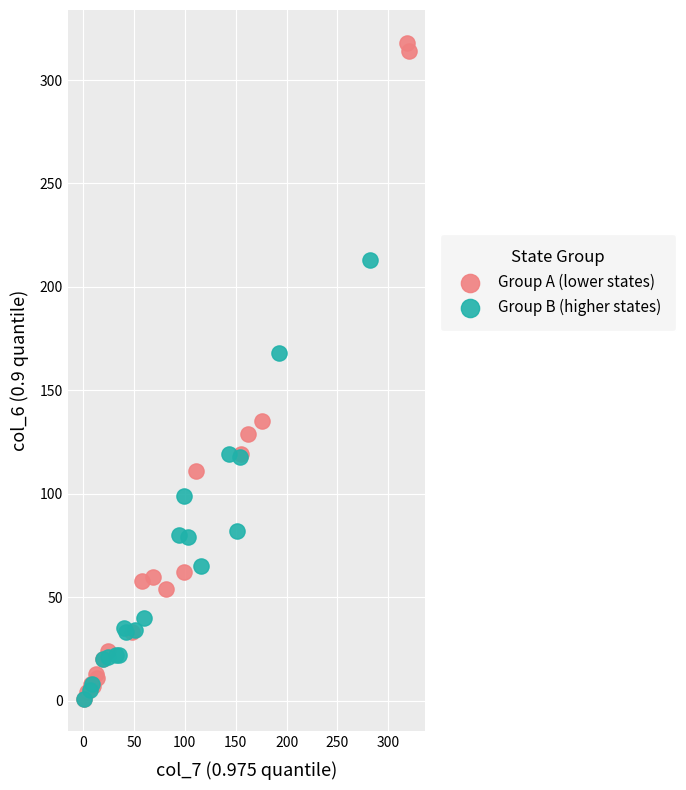

Which series reaches the maximum Y coordinate?

Group A (lower states)